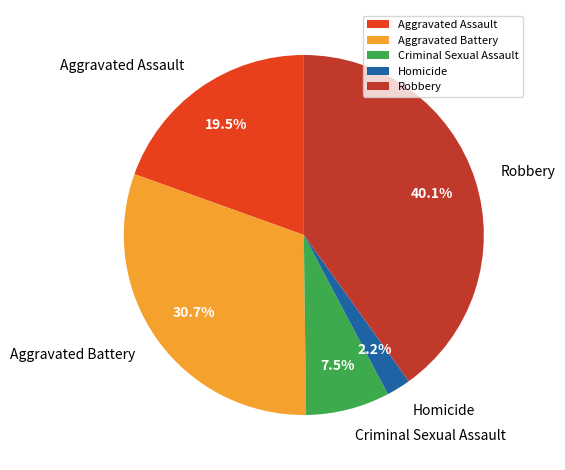

Combined, what portion of the pie is Robbery and Aggravated Assault?

59.6%